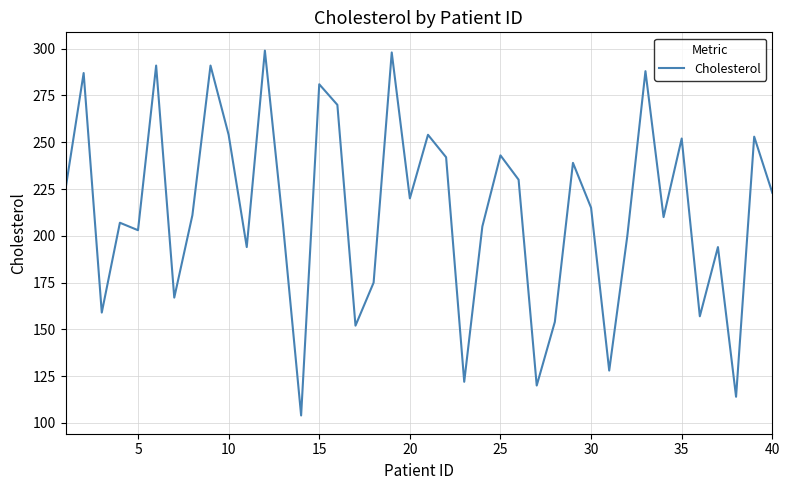

What is the greatest value displayed?

299